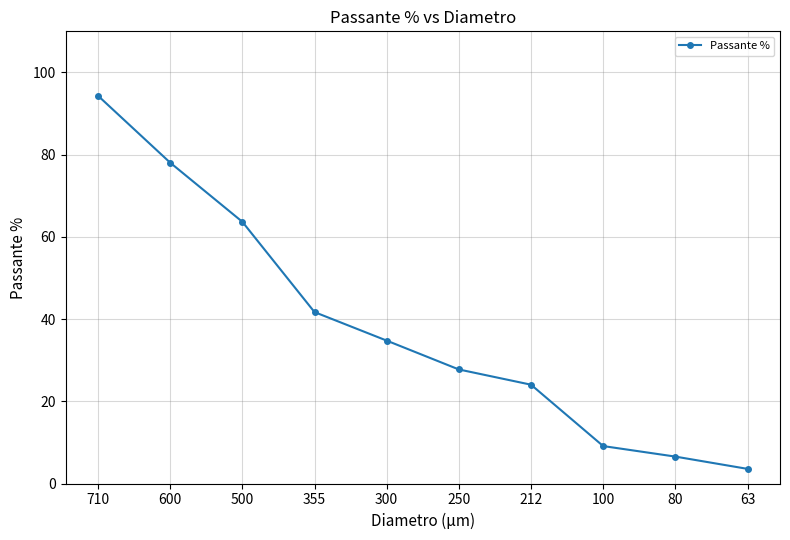

Where is the data nearest to the value 48?

355